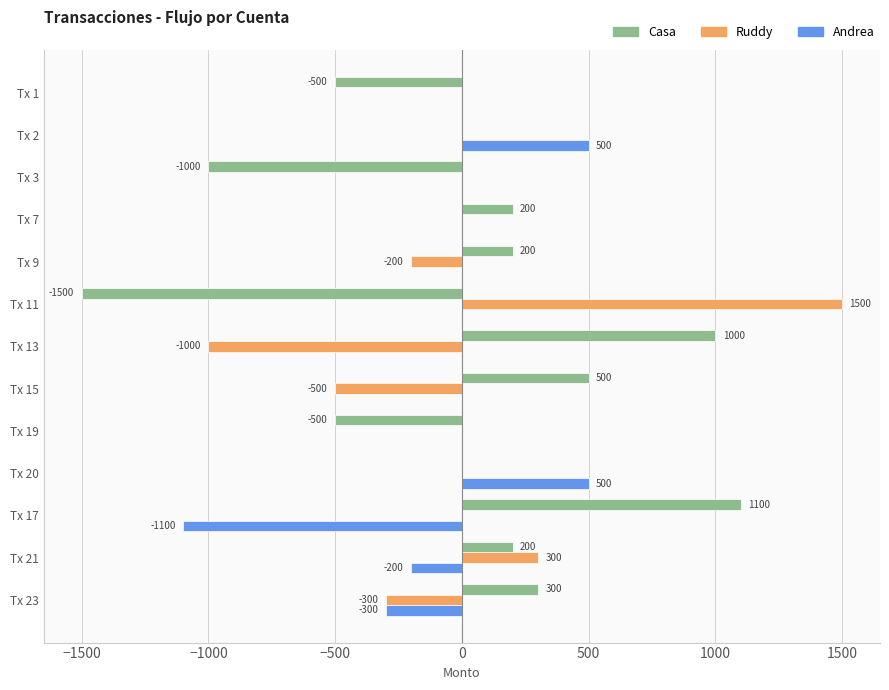

What is the total value across all series at Tx 7?

200